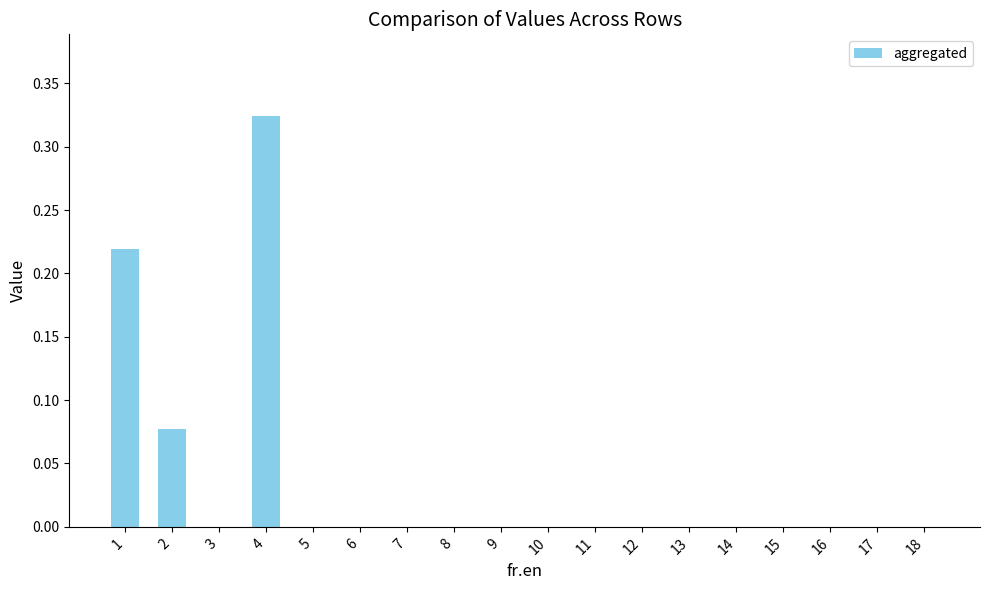

The chart shows a value of -0.2 at 11. True or false?

False